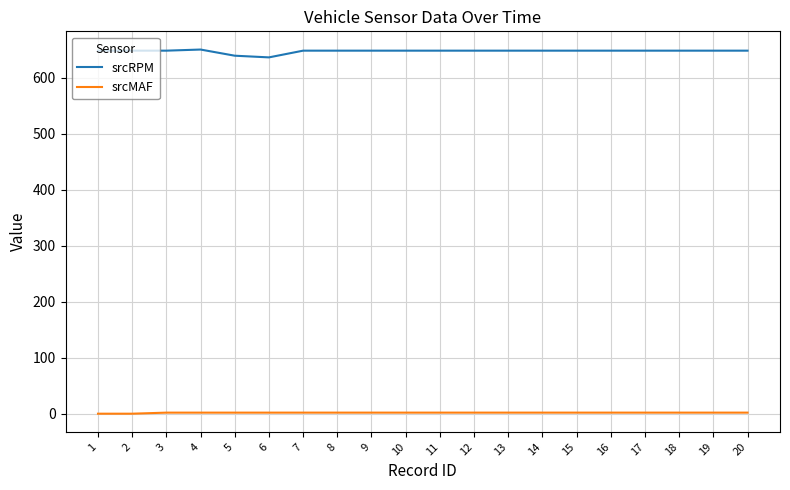

What is the highest value of the srcRPM series?

650.0